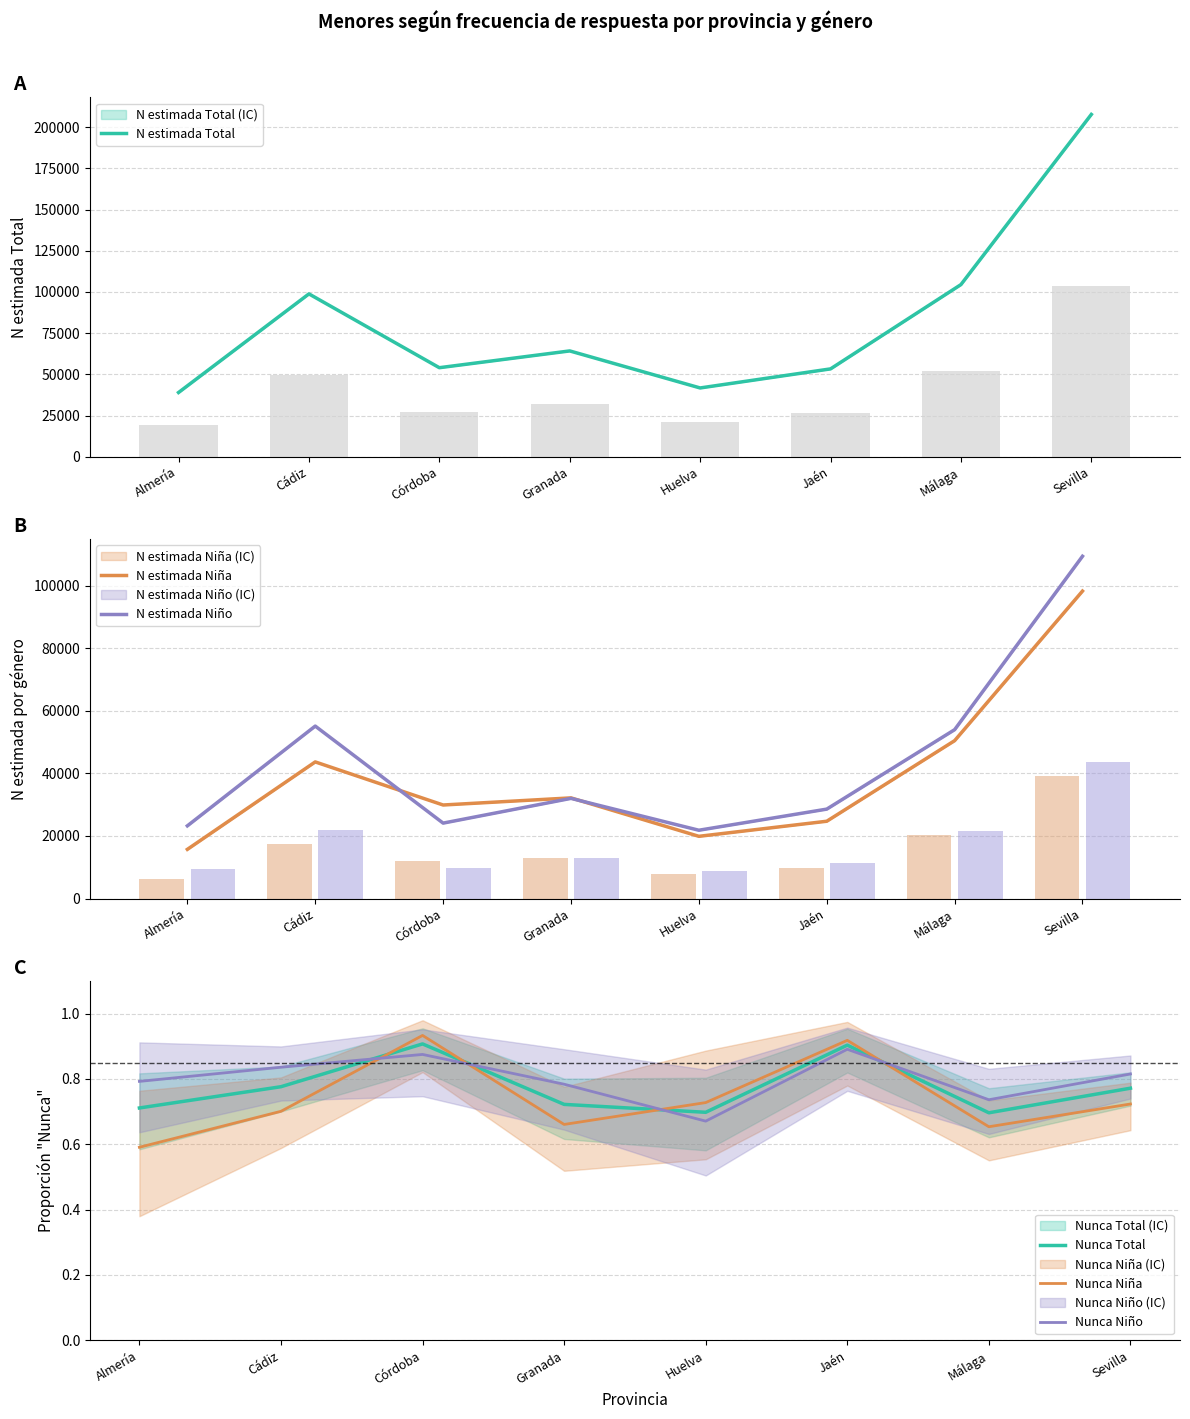

Between Huelva and Córdoba, which is larger?

Córdoba